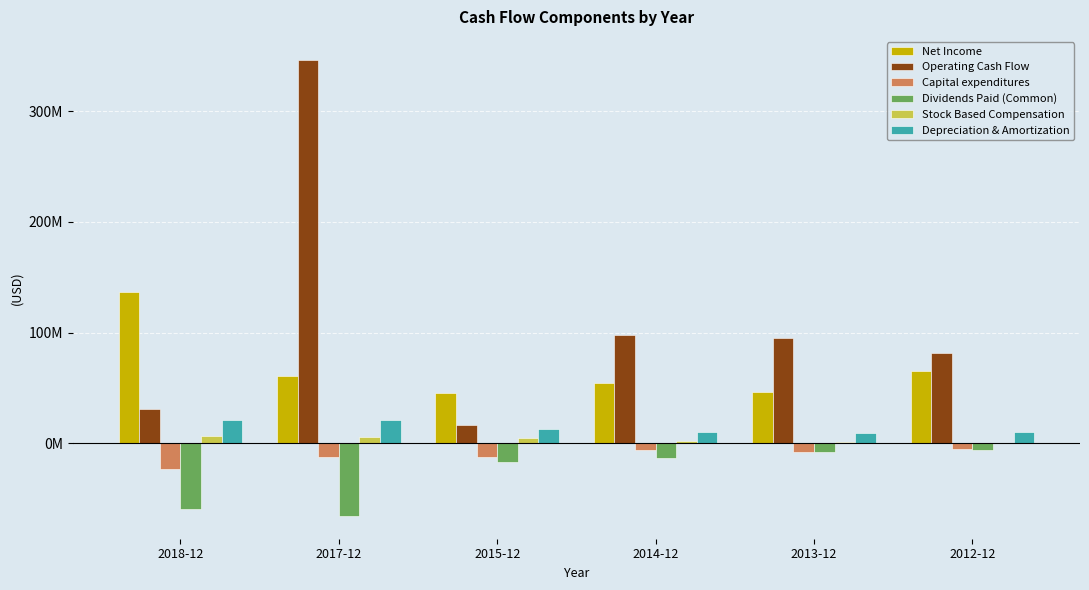

What is the label of the 4th bar from the right?

2015-12